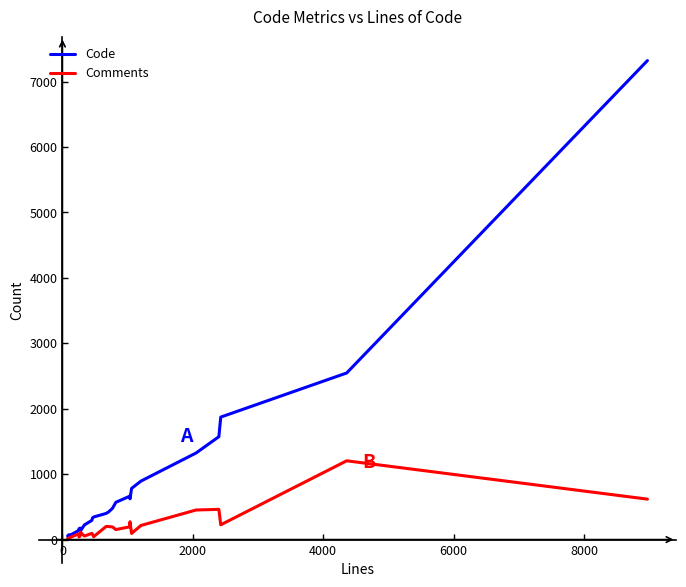

List the series in order of their overall mean, highest first.

Code, Comments